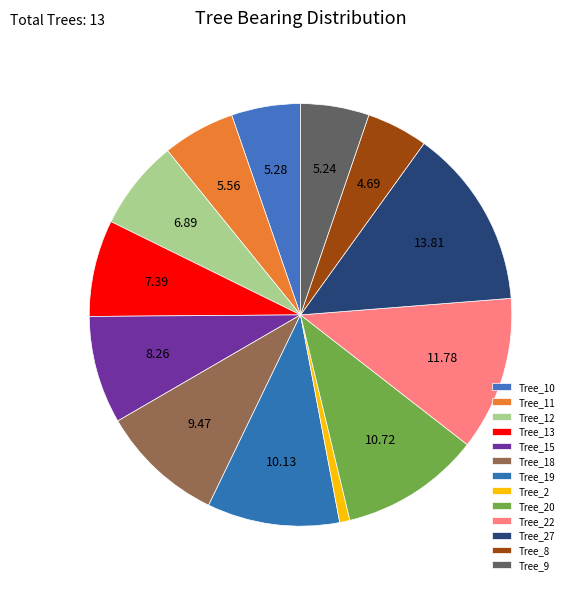

Is Tree_12 the majority of the pie?

No